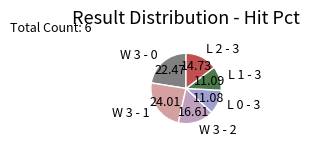

Which has a higher value, W 3 - 2 or W 3 - 1?

W 3 - 1